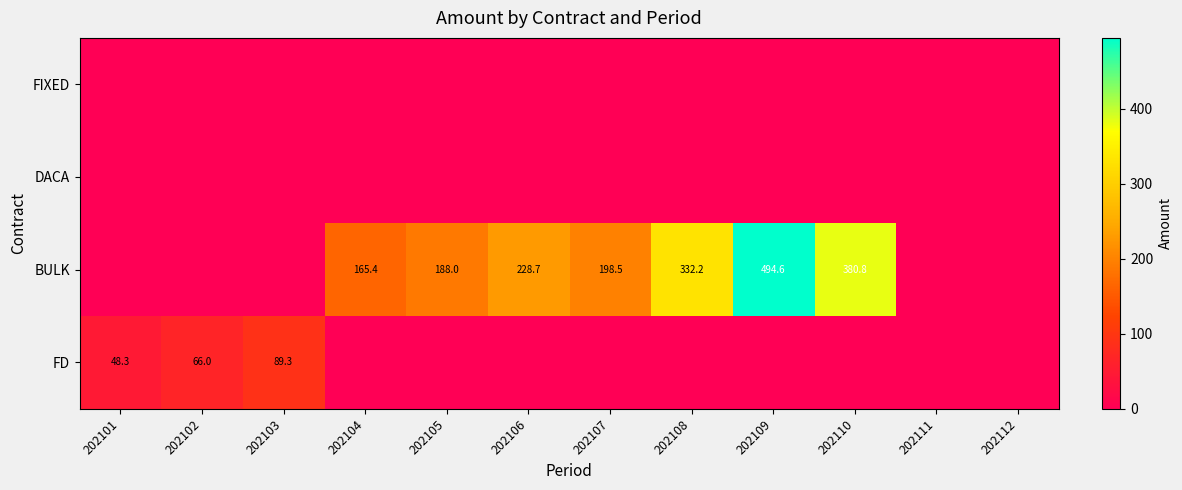

True or false: FD has a value of 66.0 at 202102.

True